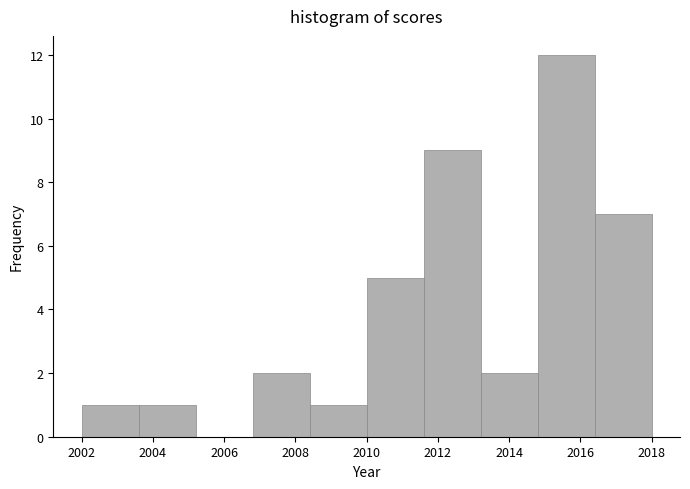

Over which range of the x-axis is the bar tallest?

2014.8 to 2016.4